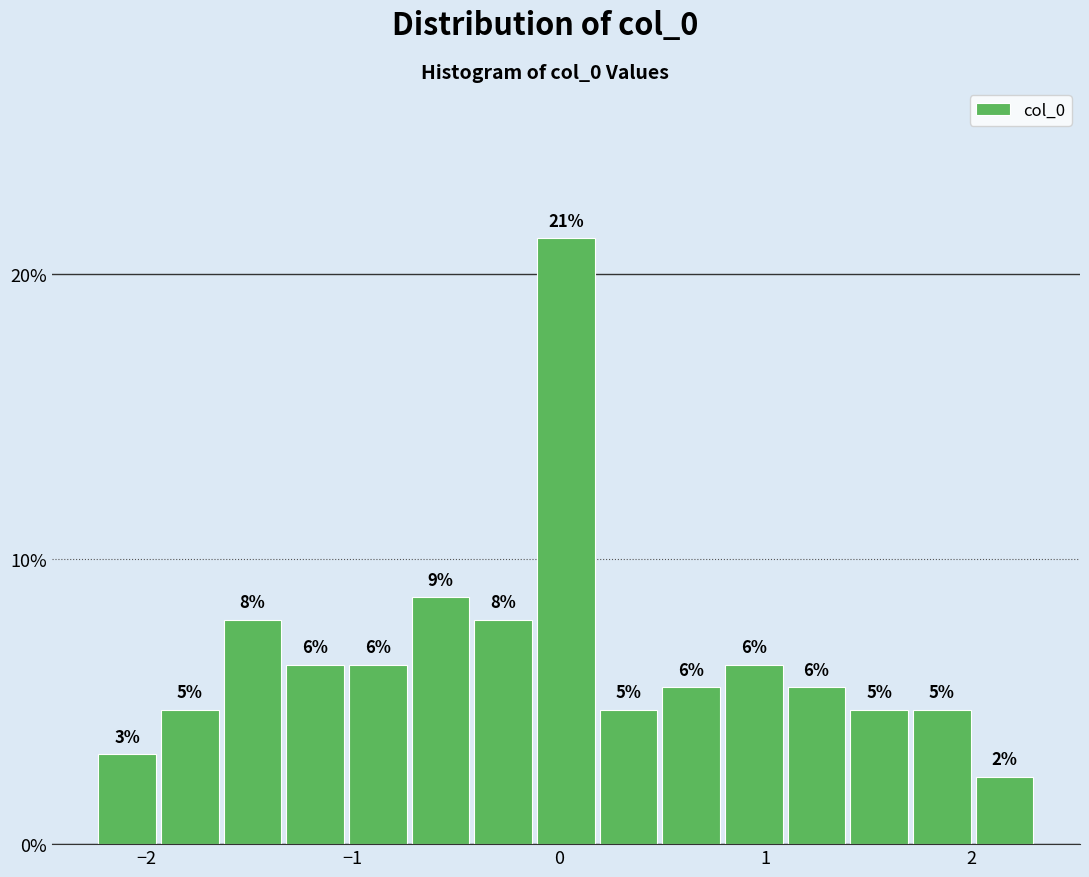

Read against the x-axis, roughly where is the centre of the tallest bar?

0.0